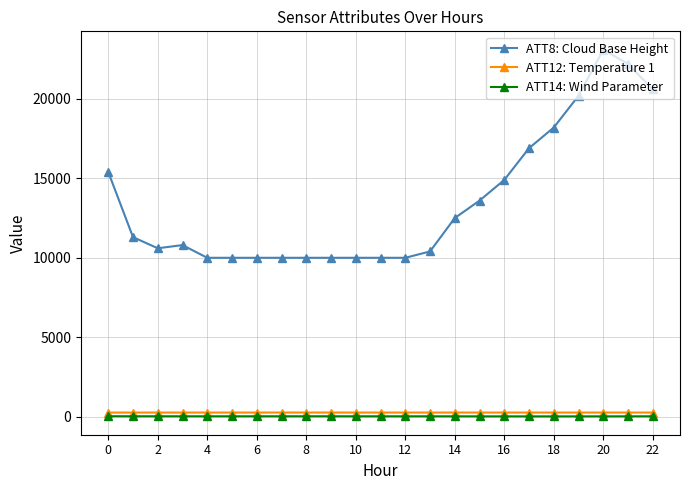

True or false: ATT14: Wind Parameter and ATT8: Cloud Base Height cross at least once.

False